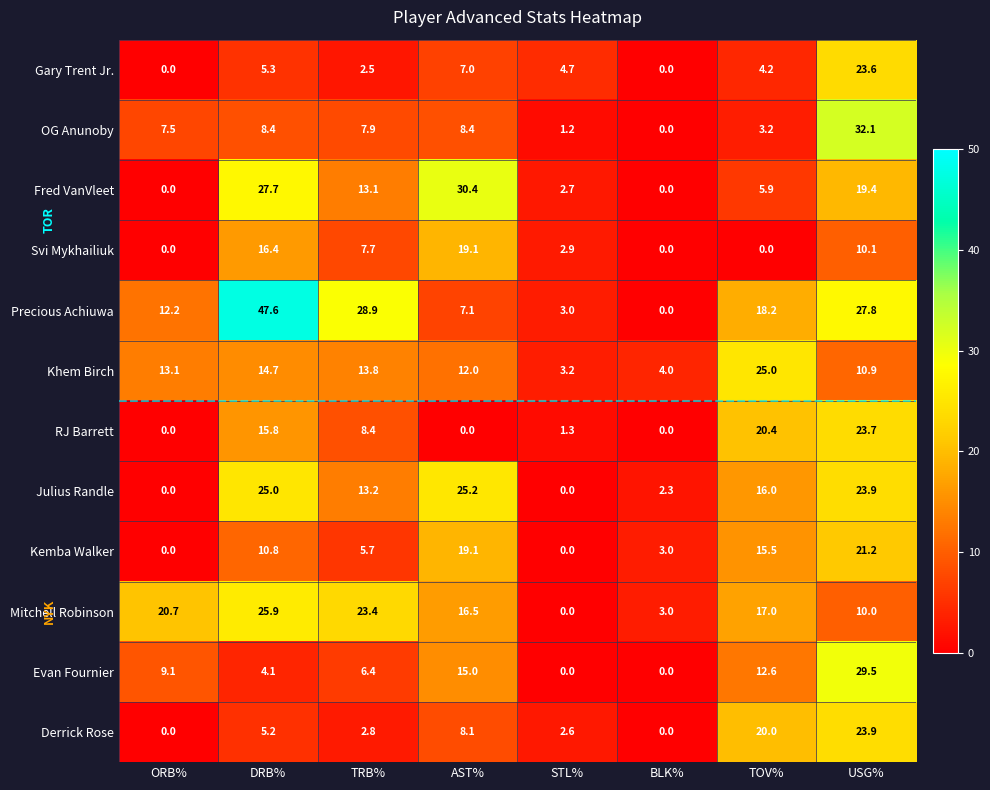

What is the total value across all series at AST%?

167.9